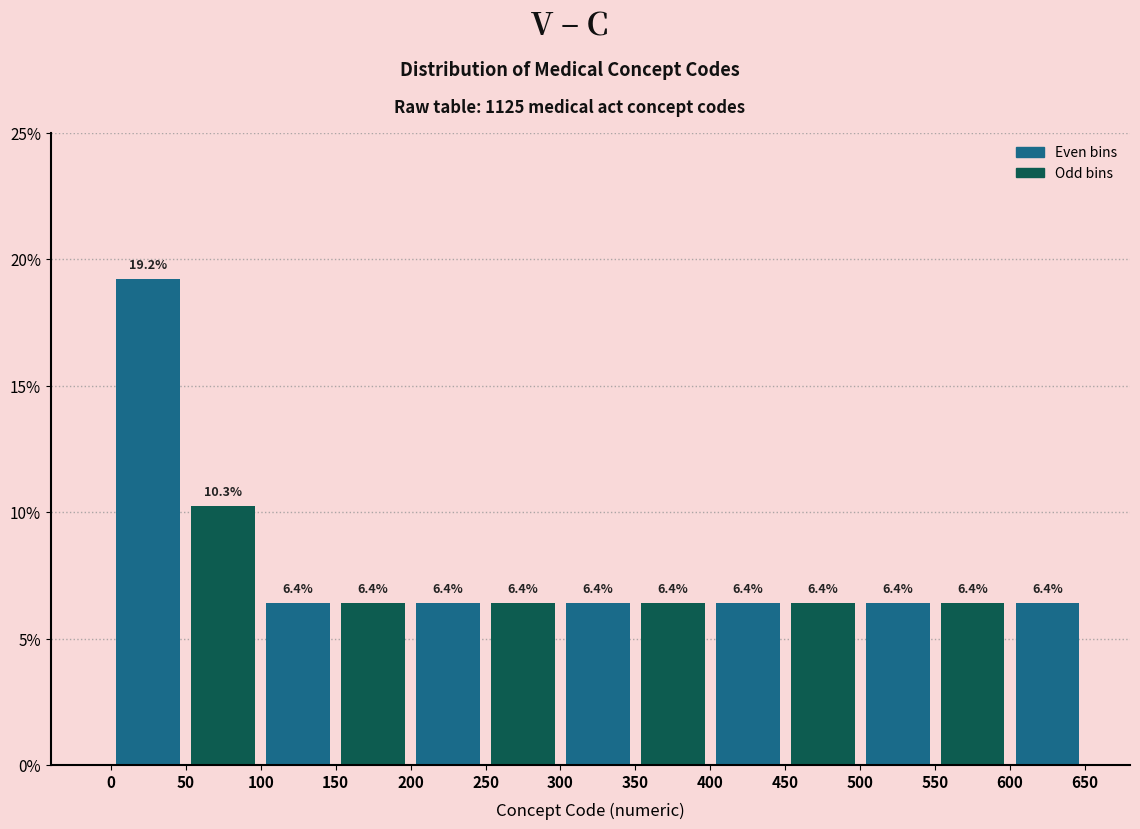

How tall is the bar that spans 450 to 500 on the x-axis?

6.4